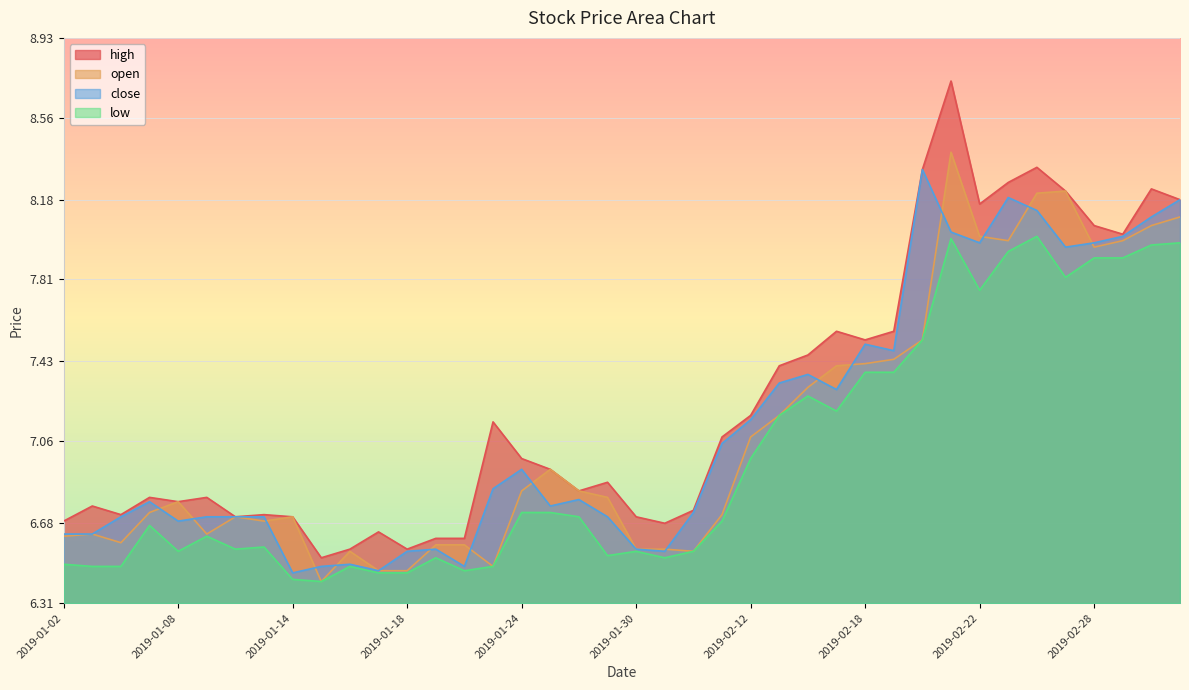

What is the label of the 14th point from the right?

2019-02-14